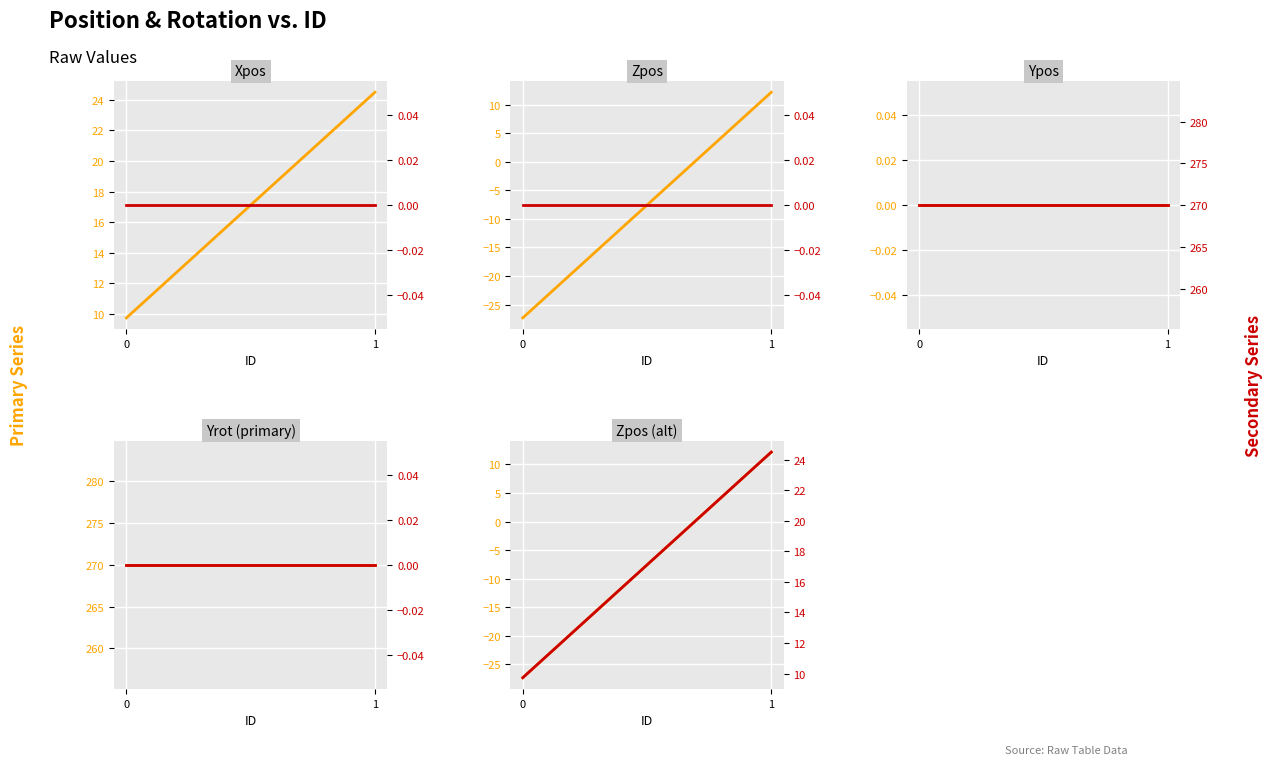

Which has a higher value, 1 or 0?

1